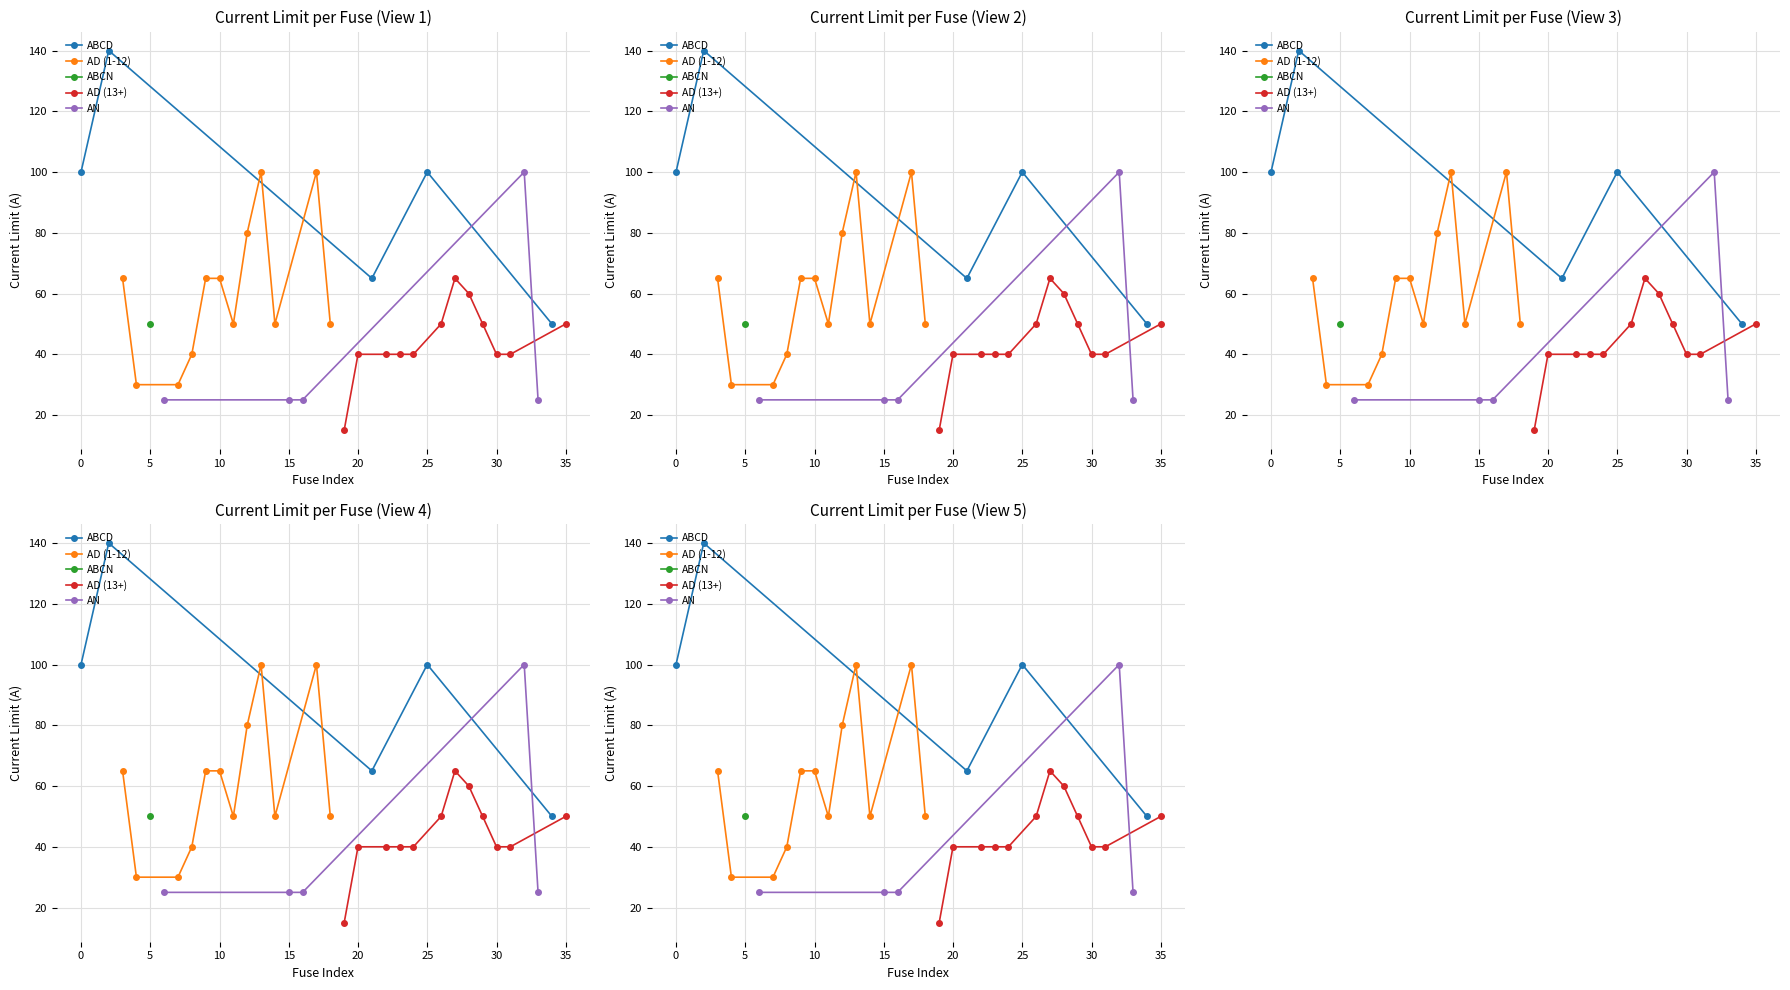

Is it true that the value at fuse_220388831 is 40?

True